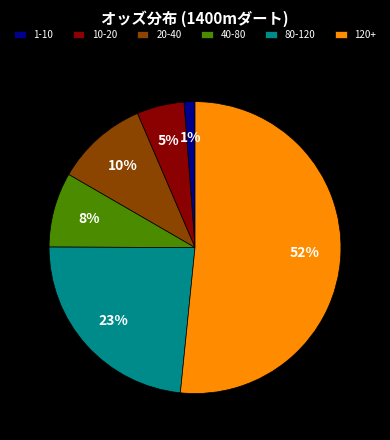

The 40-80 slice represents 8% of the pie. True or false?

True